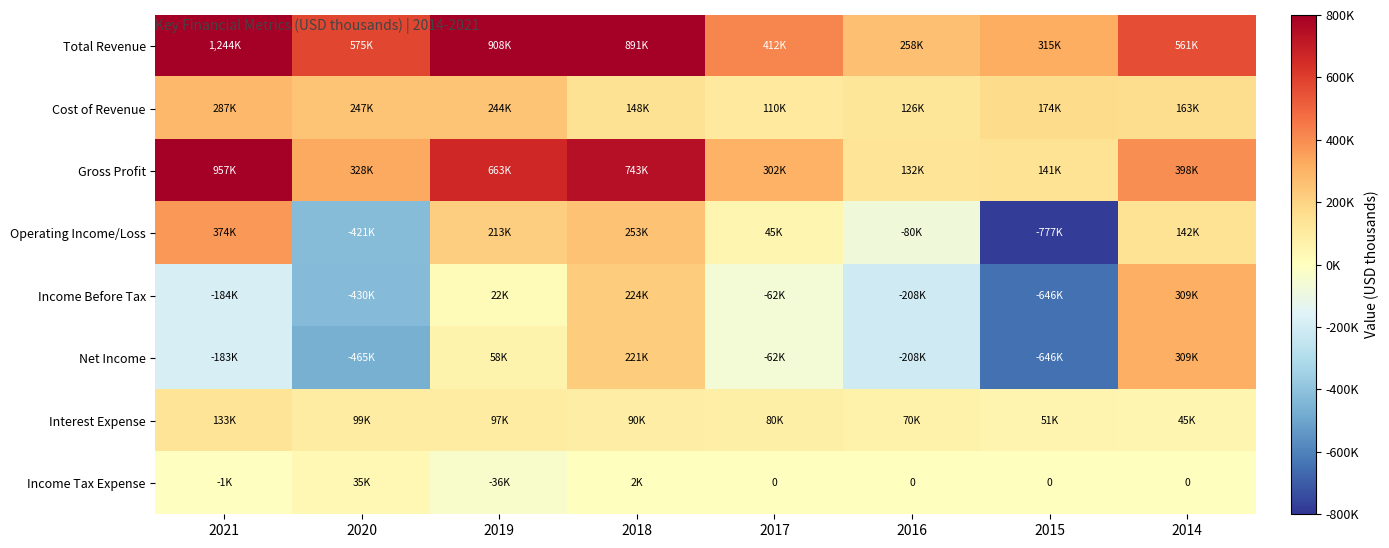

What is the greatest value displayed?

1244500